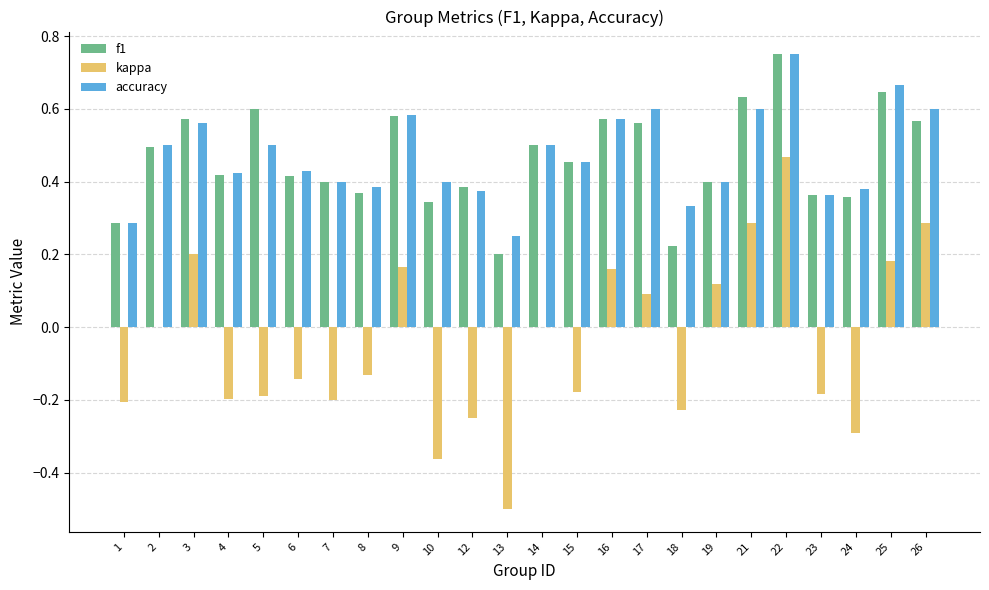

The value of accuracy at 7 is 0.4. True or false?

True